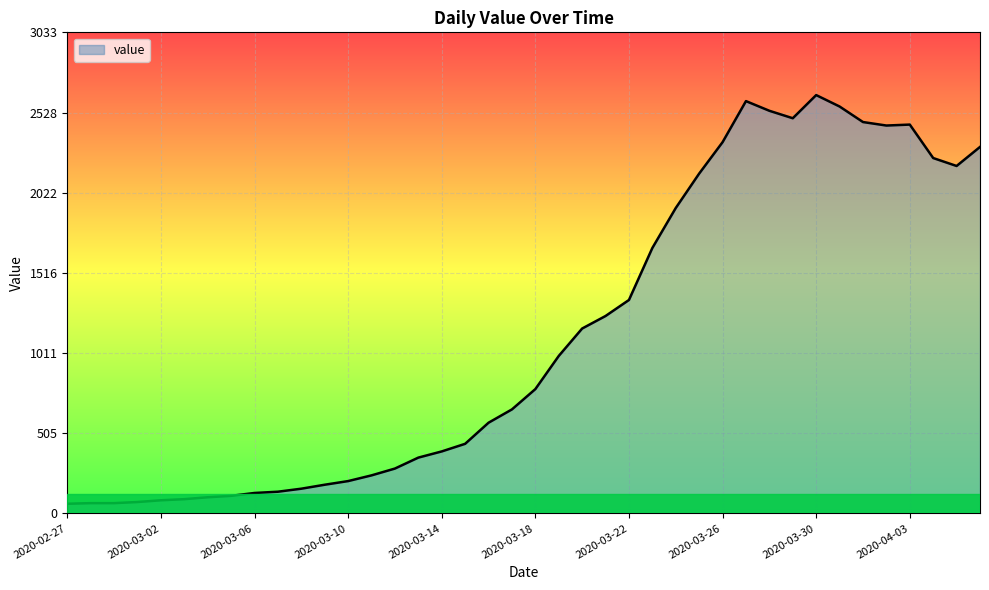

What is the maximum value shown in the chart?

2638